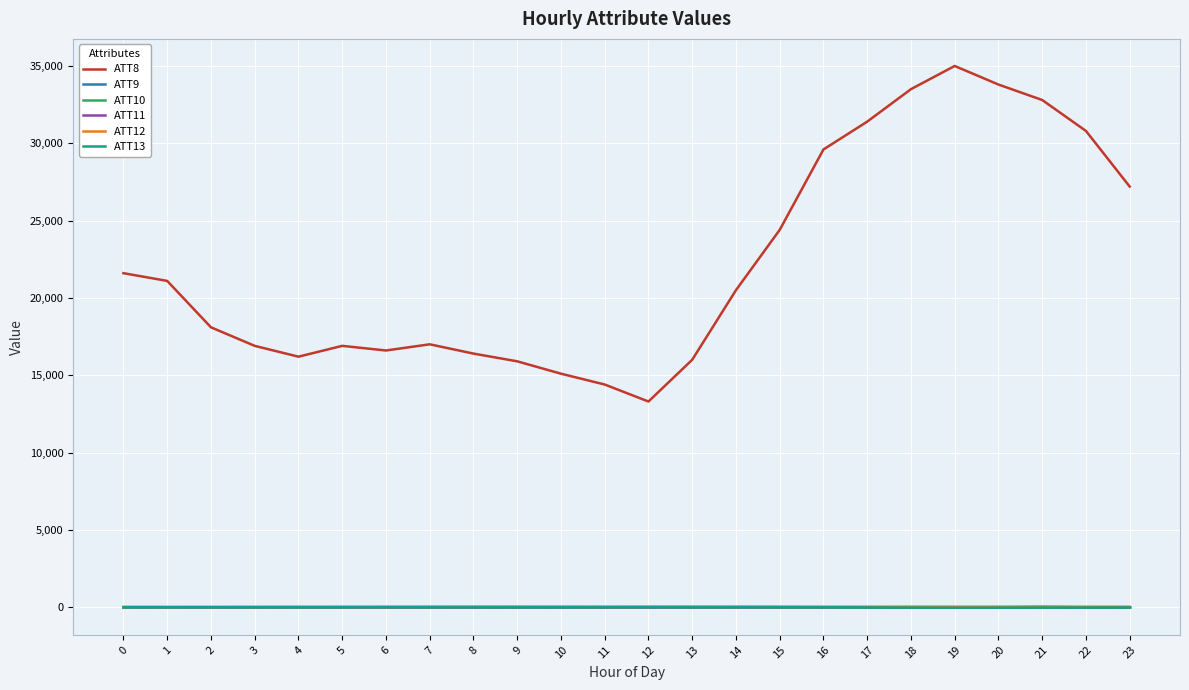

True or false: ATT8 and ATT9 intersect in this chart.

False